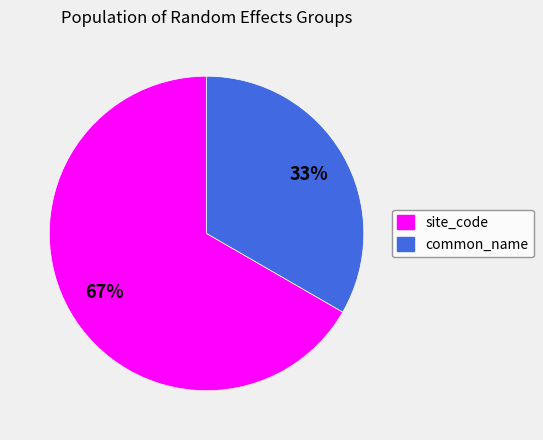

What percentage is the common_name slice, to the nearest percent?

33%